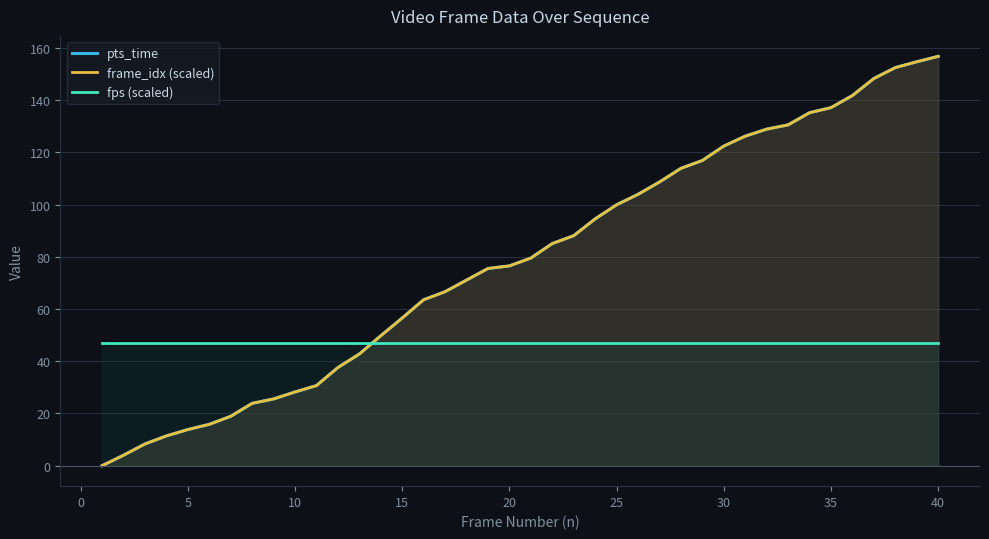

The fps (scaled) series shows 47.0 at 15. True or false?

True